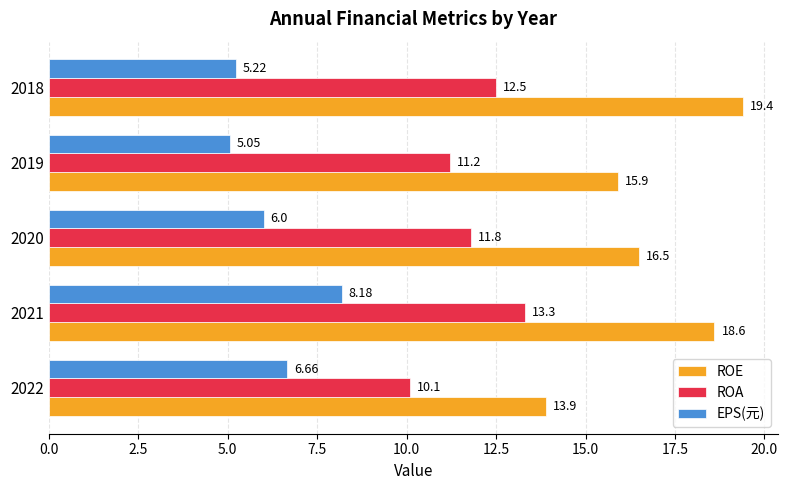

Rank the categories by EPS(元) value from highest to lowest.

2021, 2022, 2020, 2018, 2019